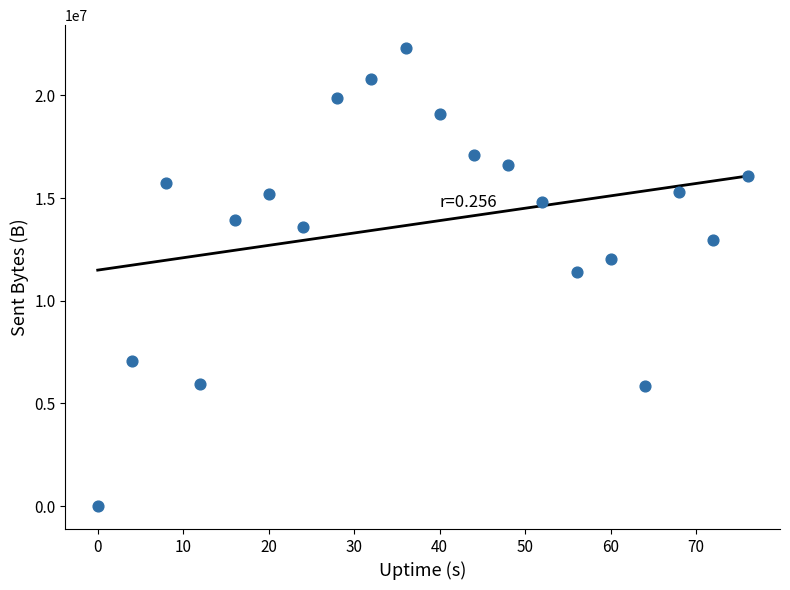

What is the range of Y values (max minus min)?

22302334